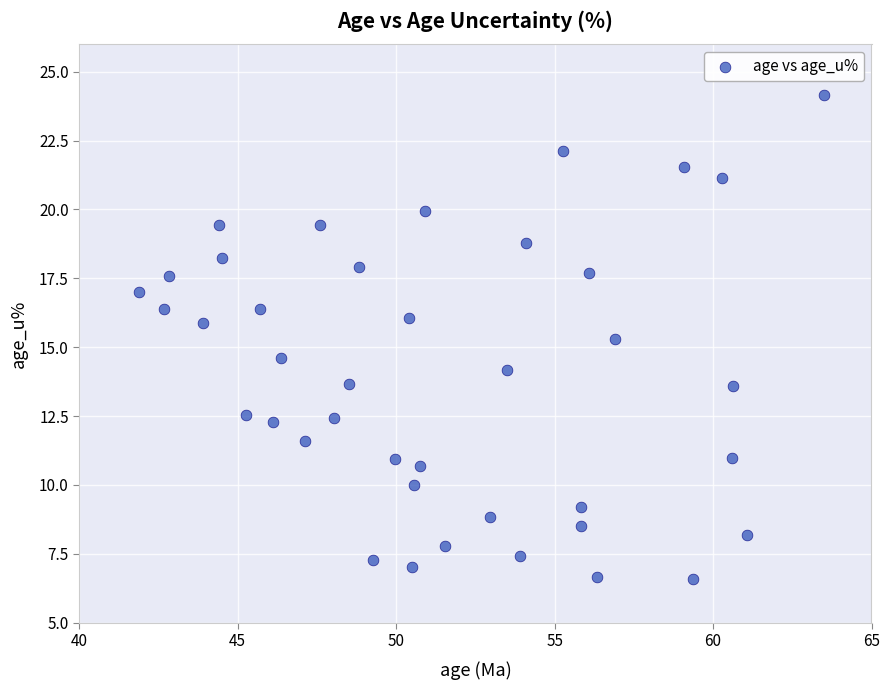

What is the range of X values (max minus min)?

21.6